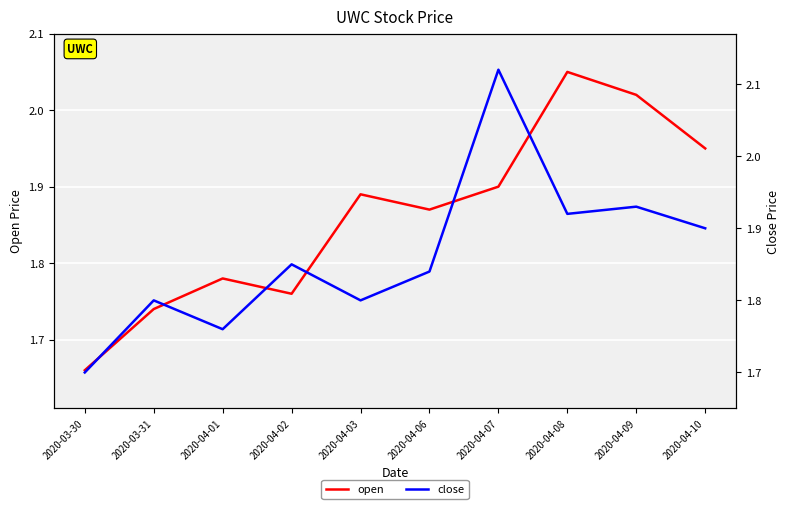

Reading right to left, what are all the values shown in this chart?

open: 2020-04-10=1.9	2020-04-09=2.0	2020-04-08=2.0	2020-04-07=1.9	2020-04-06=1.9	2020-04-03=1.9	2020-04-02=1.8	2020-04-01=1.8	2020-03-31=1.7	2020-03-30=1.7
close: 2020-04-10=1.9	2020-04-09=1.9	2020-04-08=1.9	2020-04-07=2.1	2020-04-06=1.8	2020-04-03=1.8	2020-04-02=1.9	2020-04-01=1.8	2020-03-31=1.8	2020-03-30=1.7